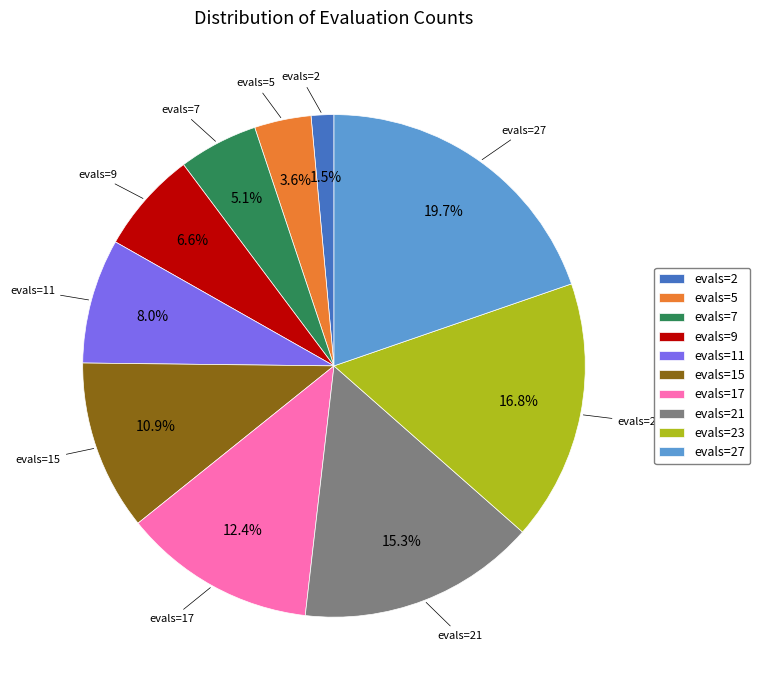

To the nearest percent, what portion does evals=27 represent?

20%